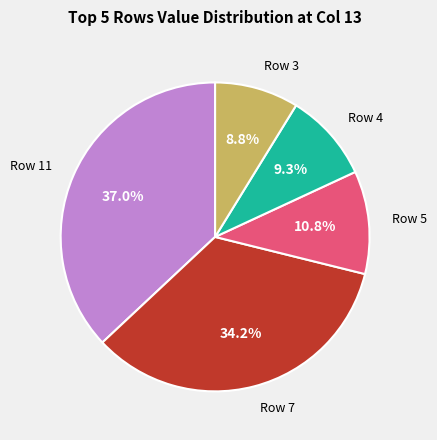

Does any single category account for the majority?

No